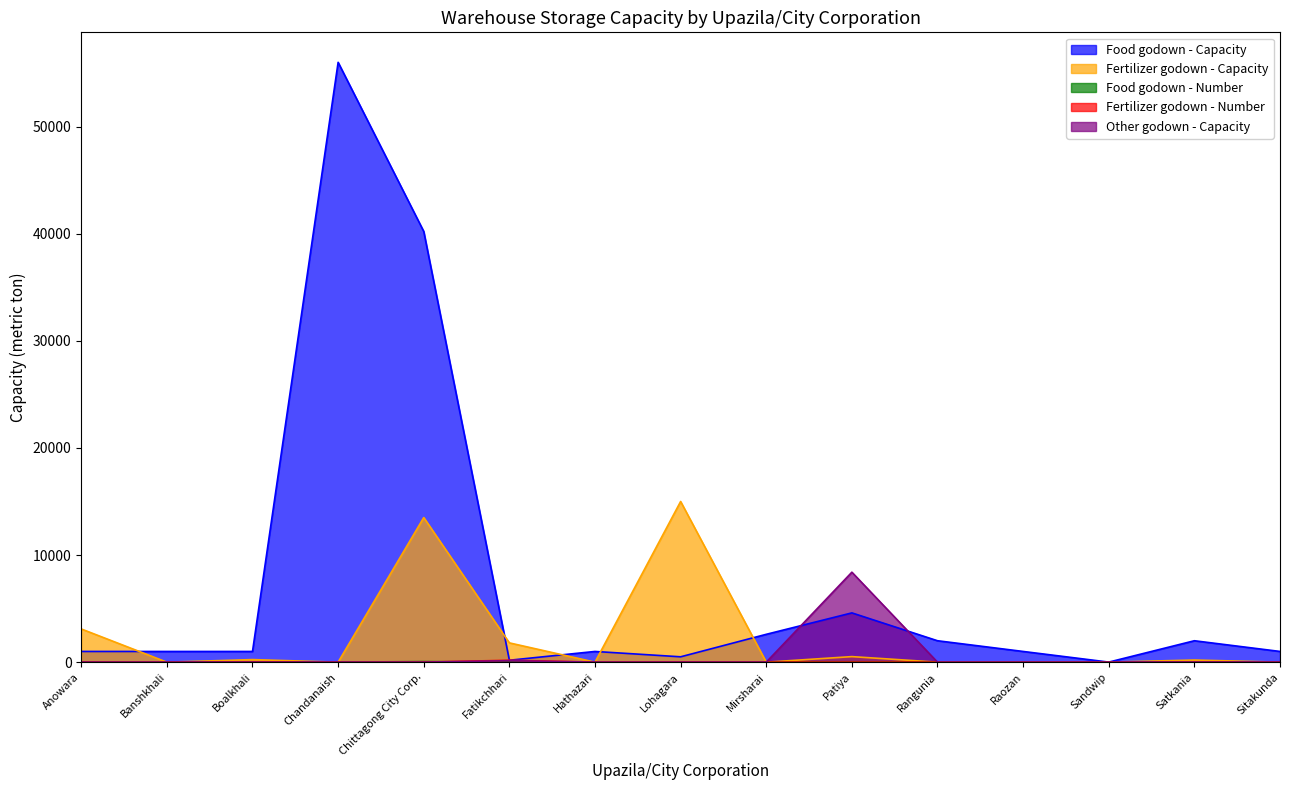

What is the difference between the maximum and minimum values in the Fertilizer godown - Capacity series?

15000.0